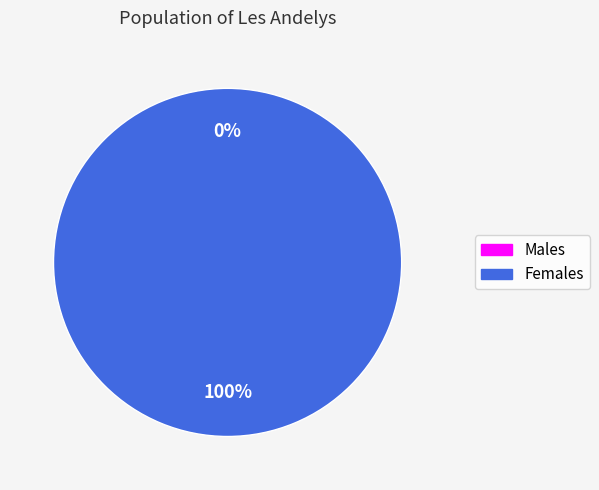

Do 1401324154 and 1391435882 together represent more than half of the pie?

Yes